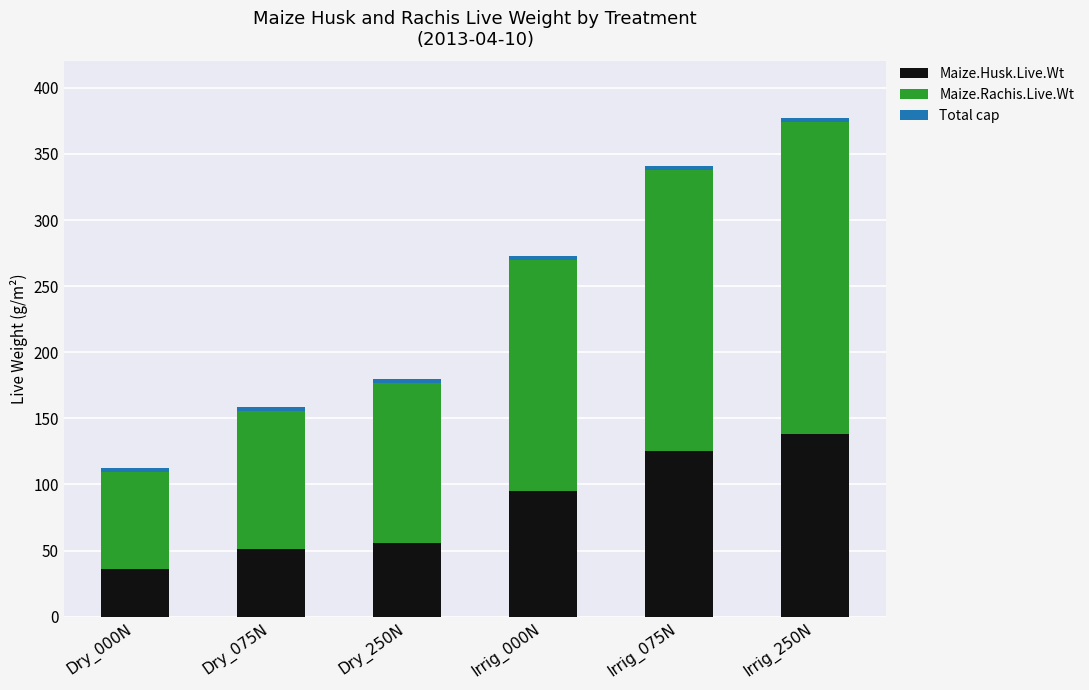

List the labels in order of Maize.Husk.Live.Wt value, smallest first.

Dry_000N, Dry_075N, Dry_250N, Irrig_000N, Irrig_075N, Irrig_250N